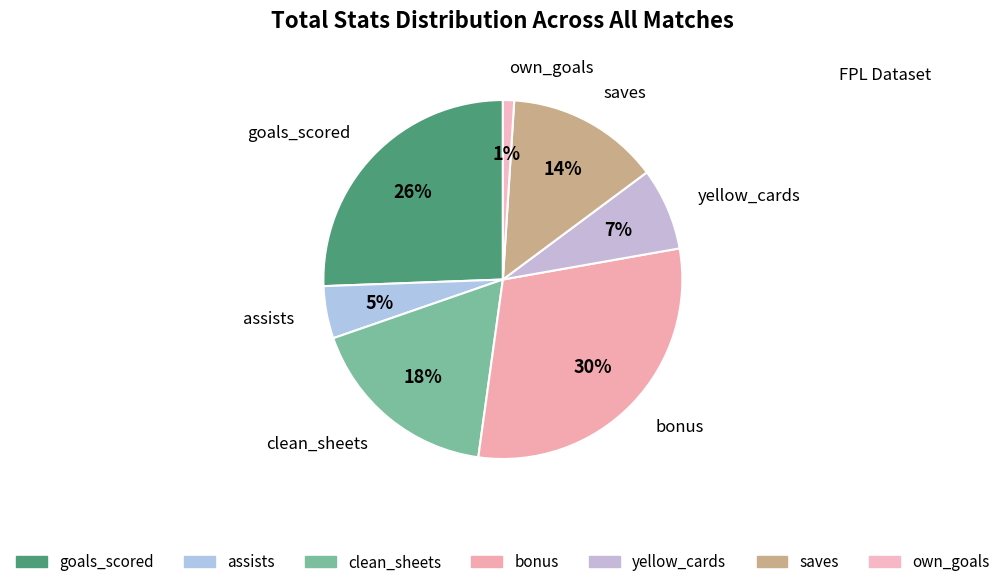

To the nearest percent, what percentage of the pie is clean_sheets?

18%